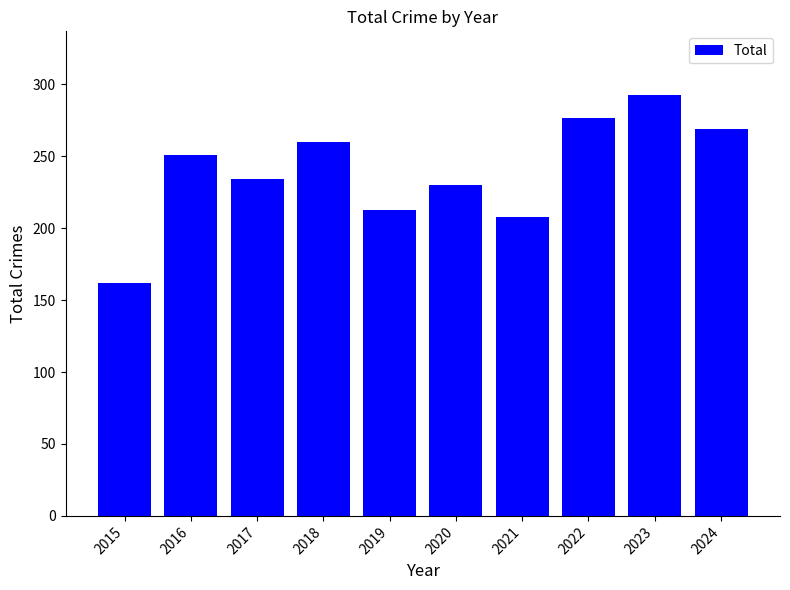

Count the number of data series in this chart.

1